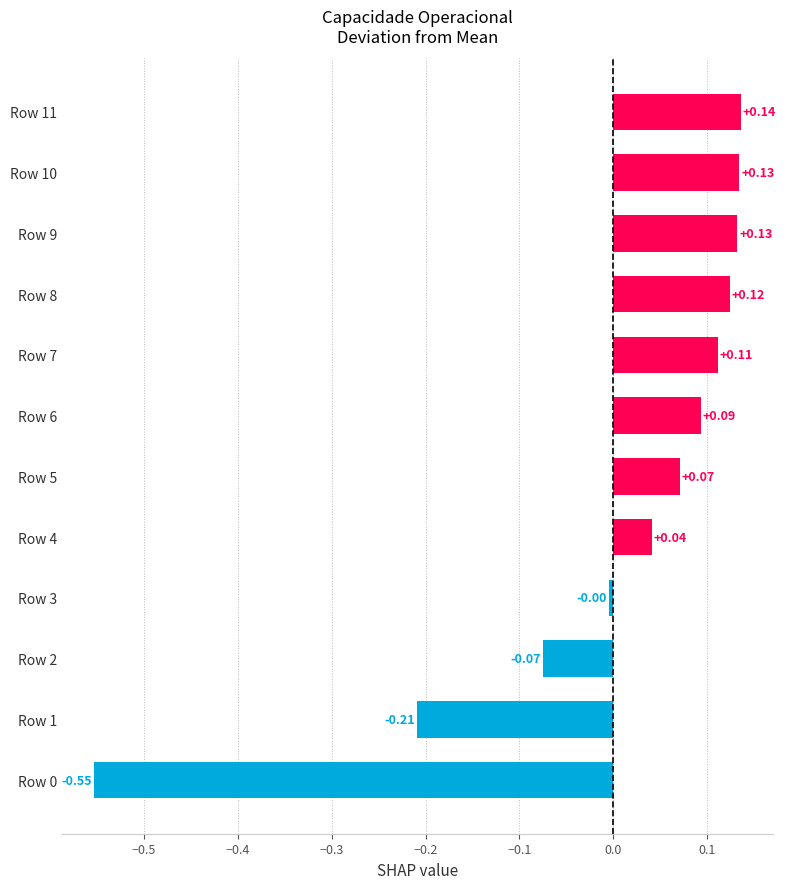

Which has a higher value, Row 6 or Row 2?

Row 6